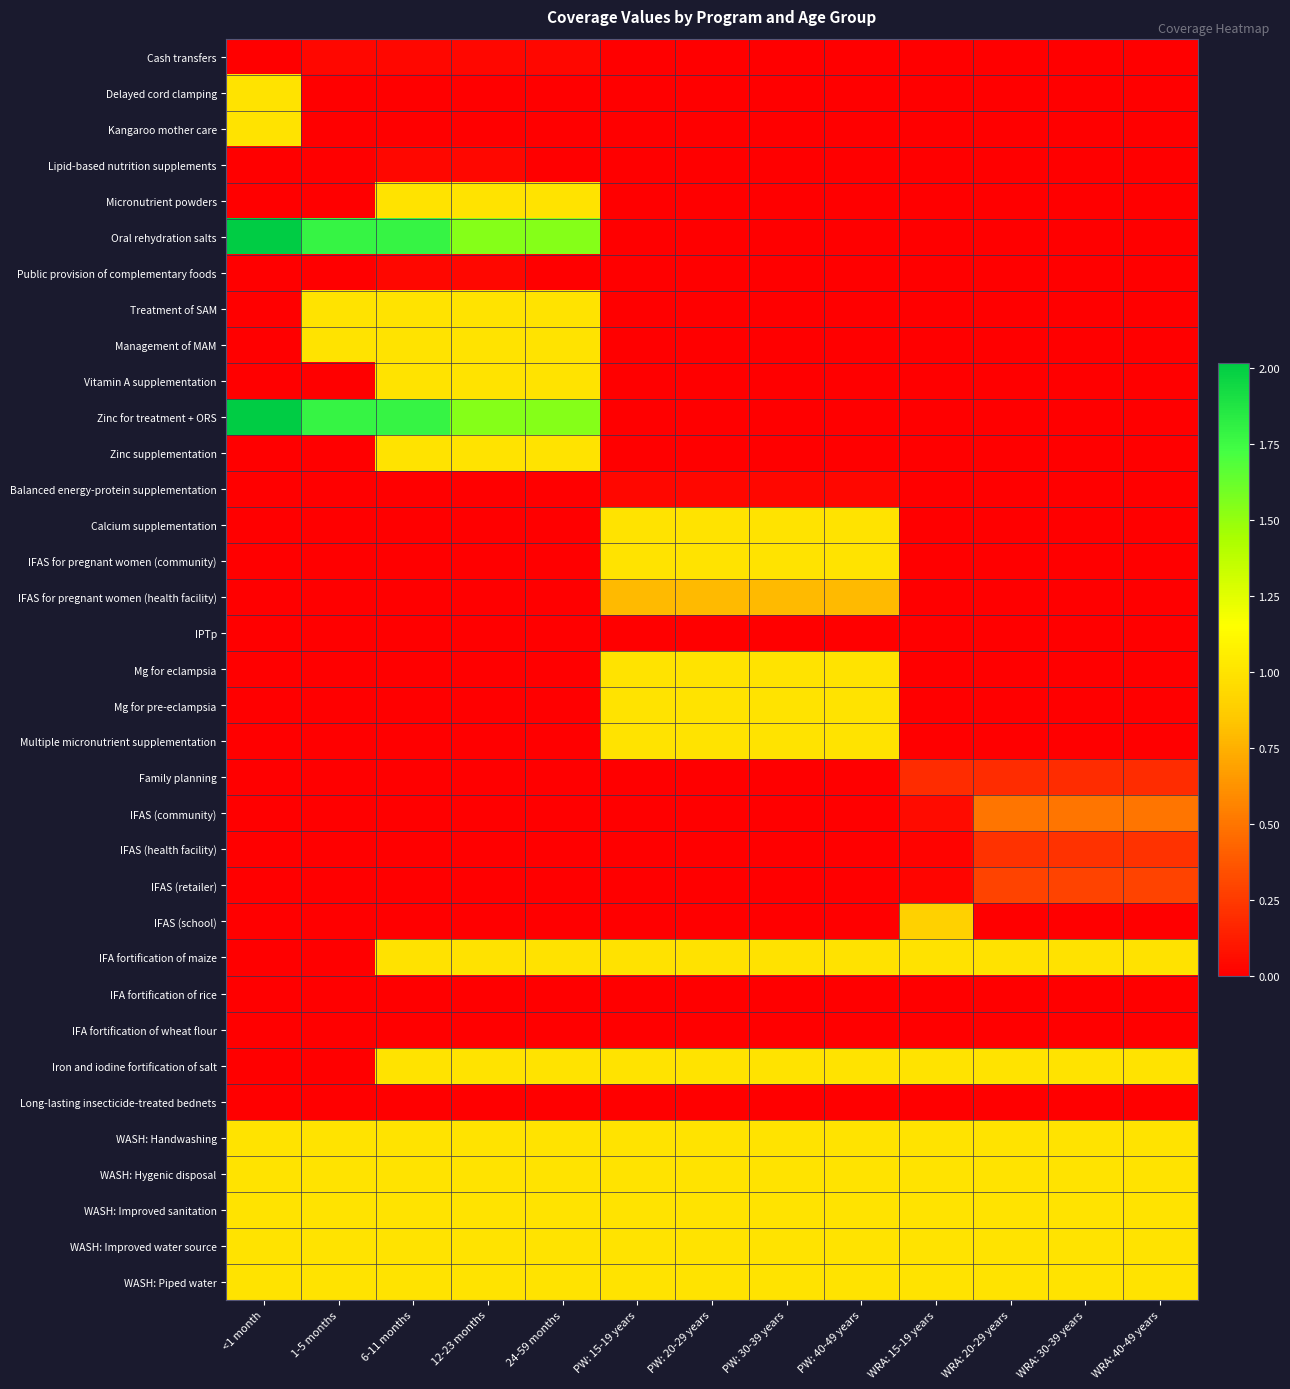

What is the total value across all series at WRA: 30-39 years?

8.2